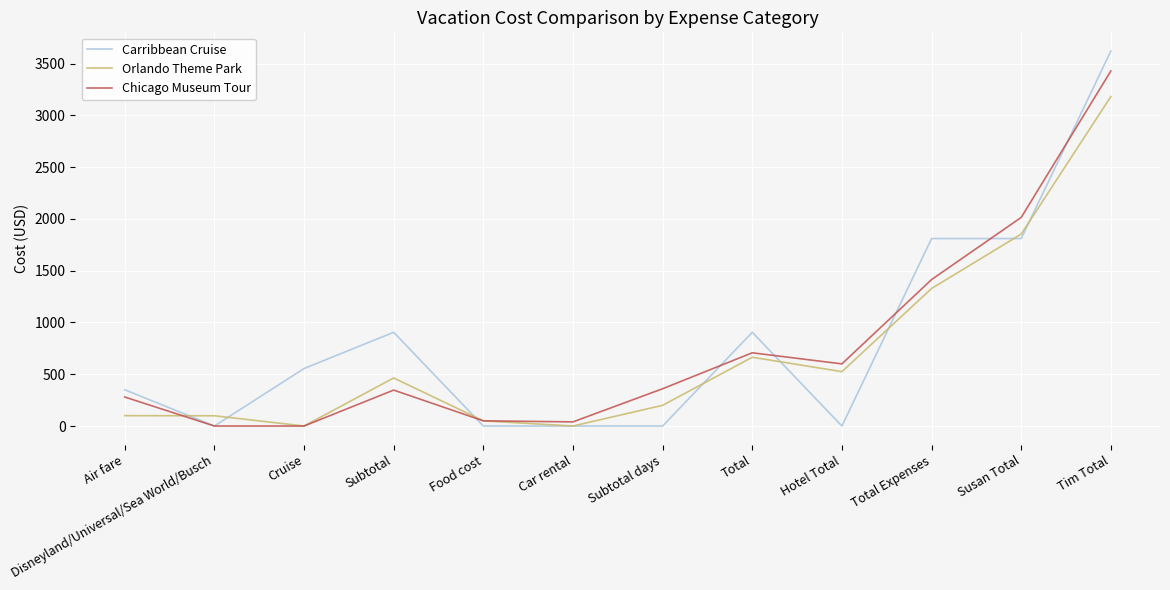

What is the sum of all Chicago Museum Tour values?

9240